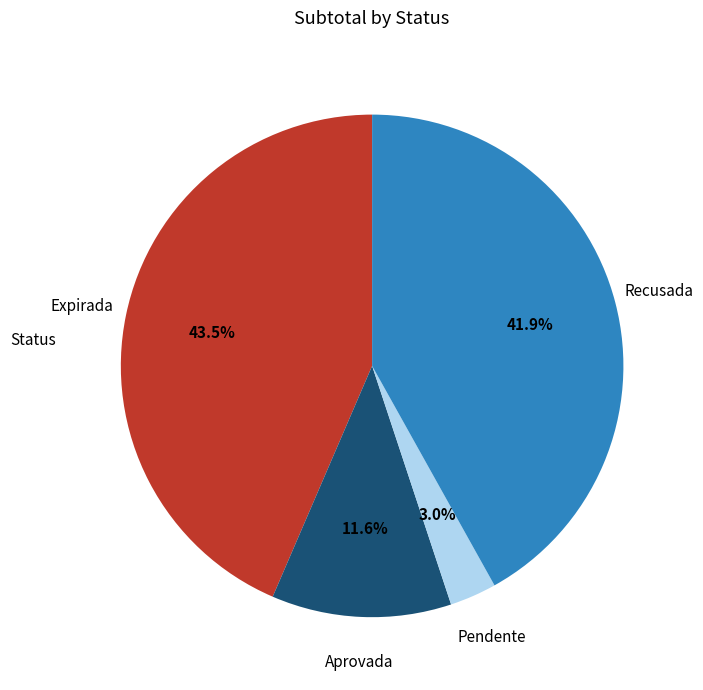

Does any single category account for the majority?

No